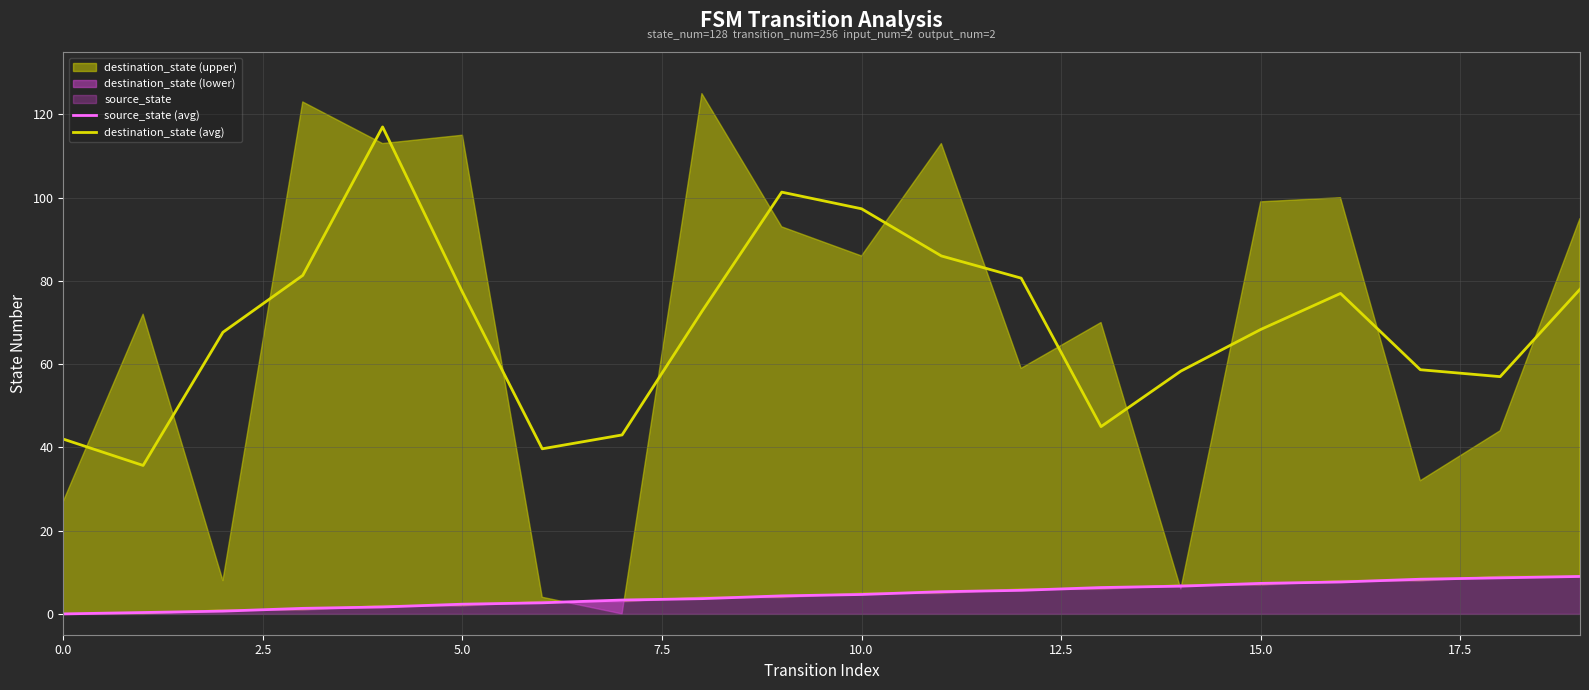

How many values in the source_state (avg) series exceed 4?

11